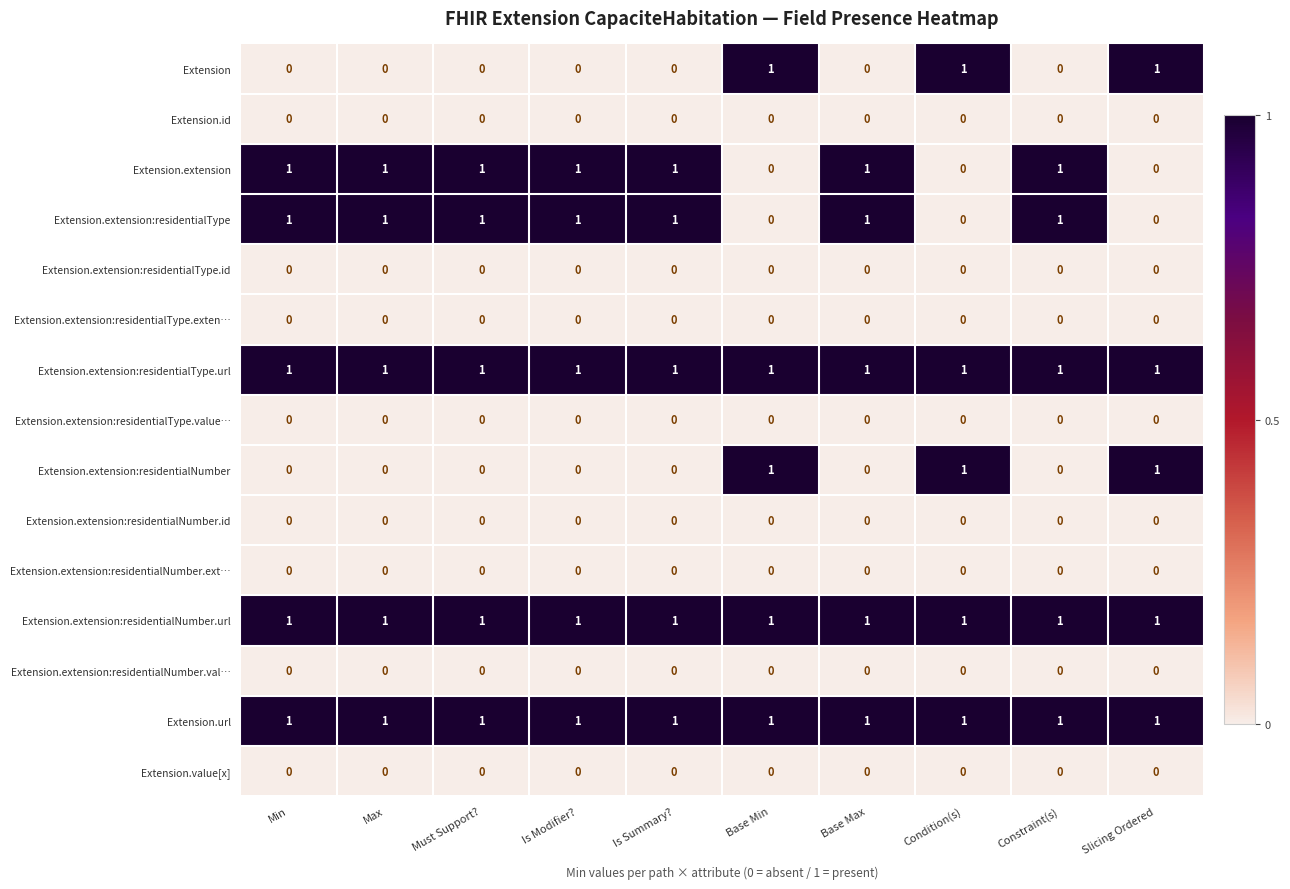

What is the total value across all series at Base Max?

5